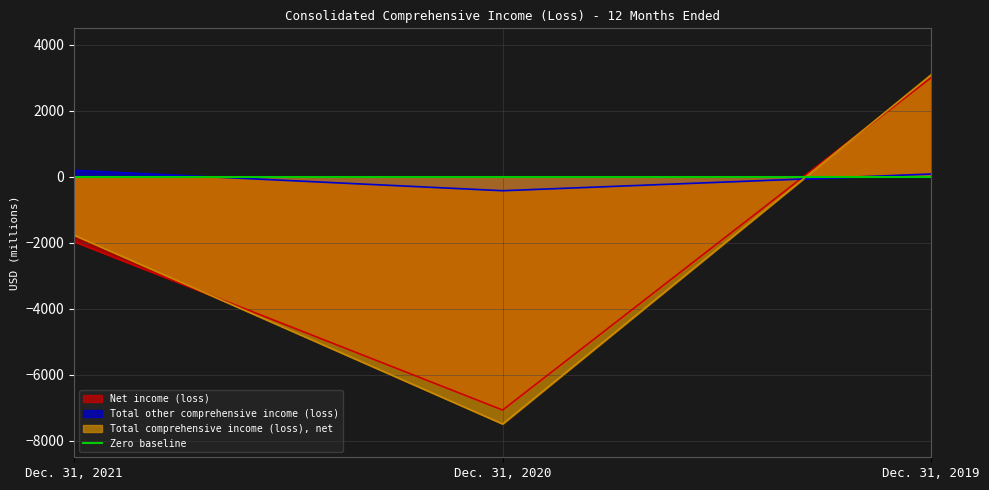

Reading left to right, what are all the values shown in this chart?

Net income (loss): -1964	-7069	3009
Total other comprehensive income (loss): 197	-421	85
Total comprehensive income (loss), net: -1767	-7490	3094